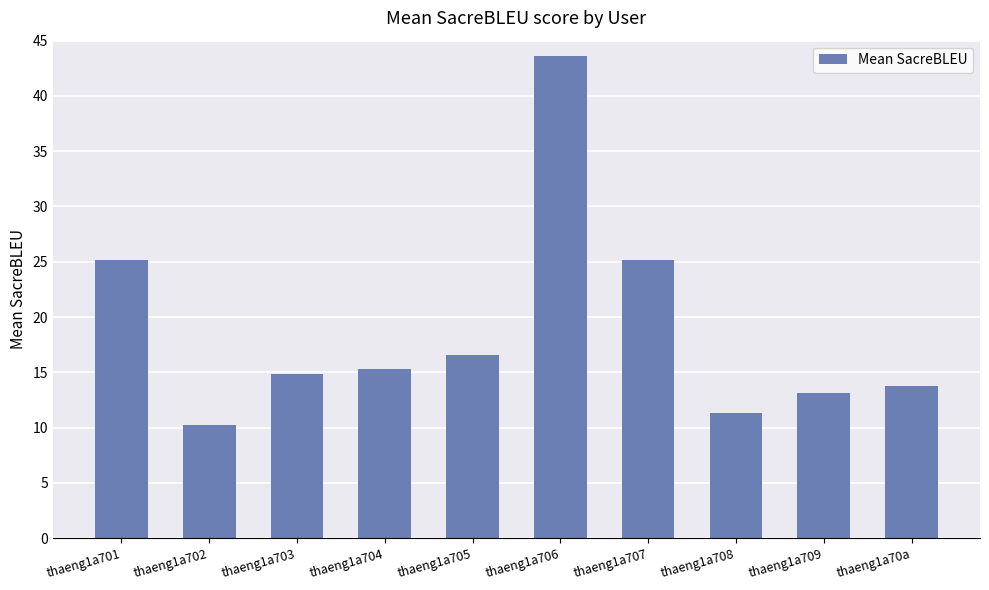

What is the approximate value at thaeng1a704?

15.3